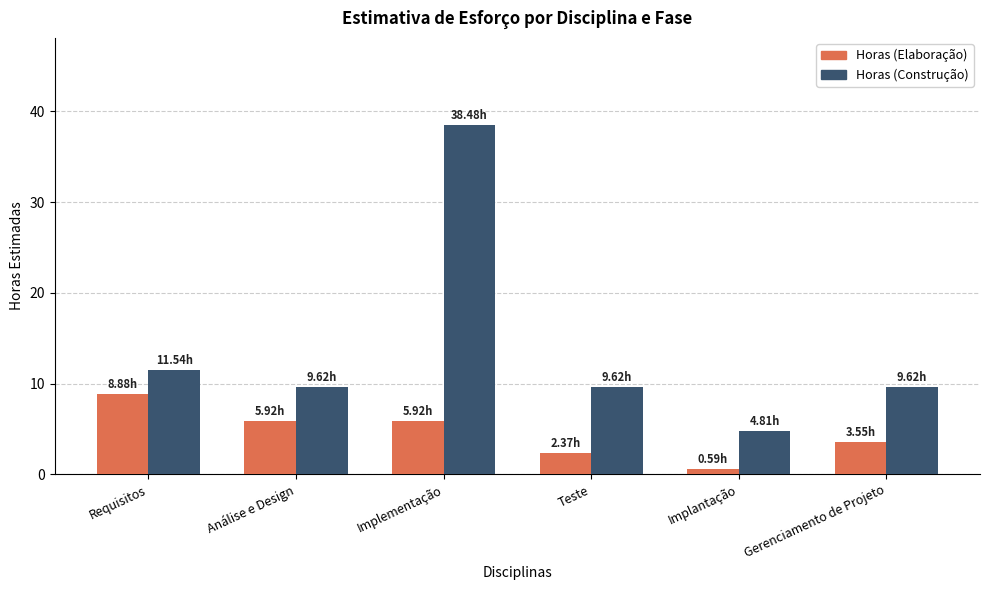

Rank the series by their average value, from lowest to highest.

Horas (Elaboração), Horas (Construção)